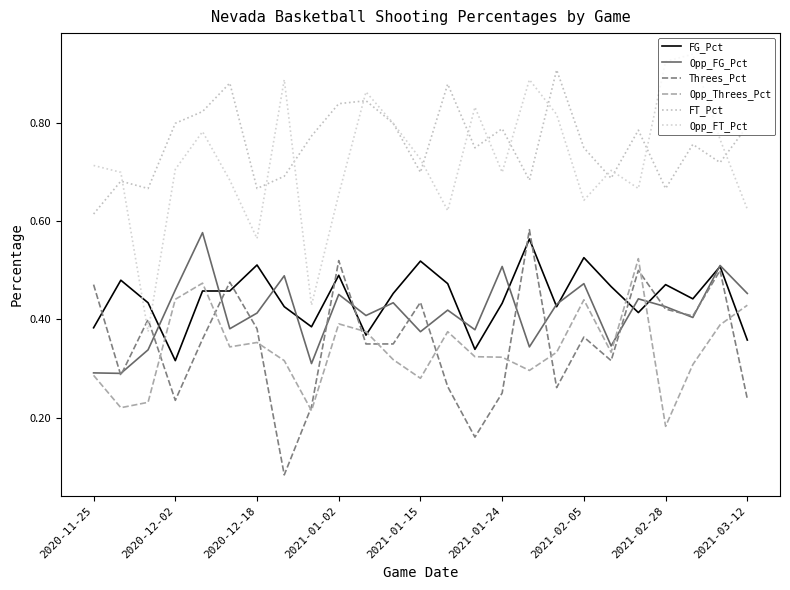

How many lines are shown in the chart?

6